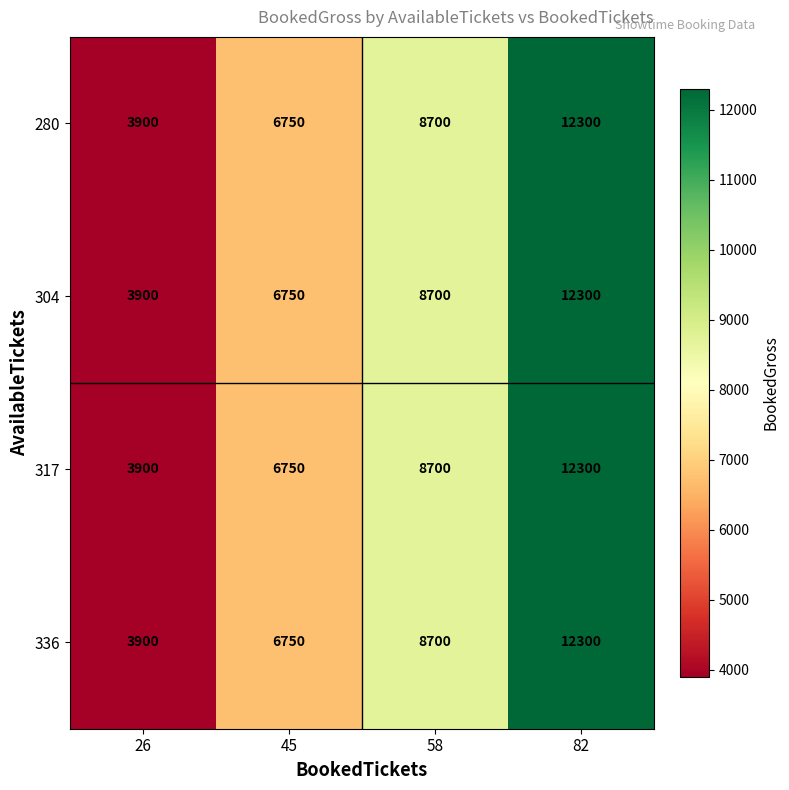

At which category is the sum across all series the highest?

82